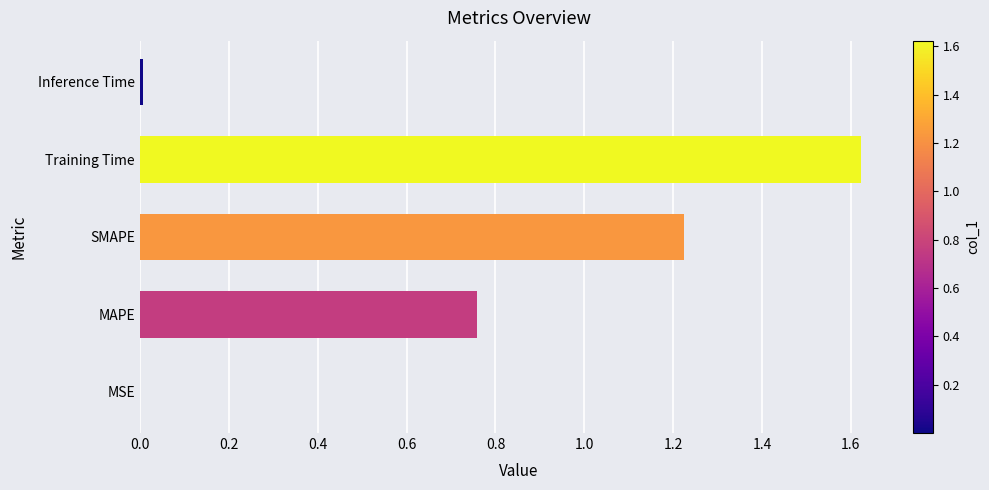

The chart shows a value of 0.0 at MSE. True or false?

True